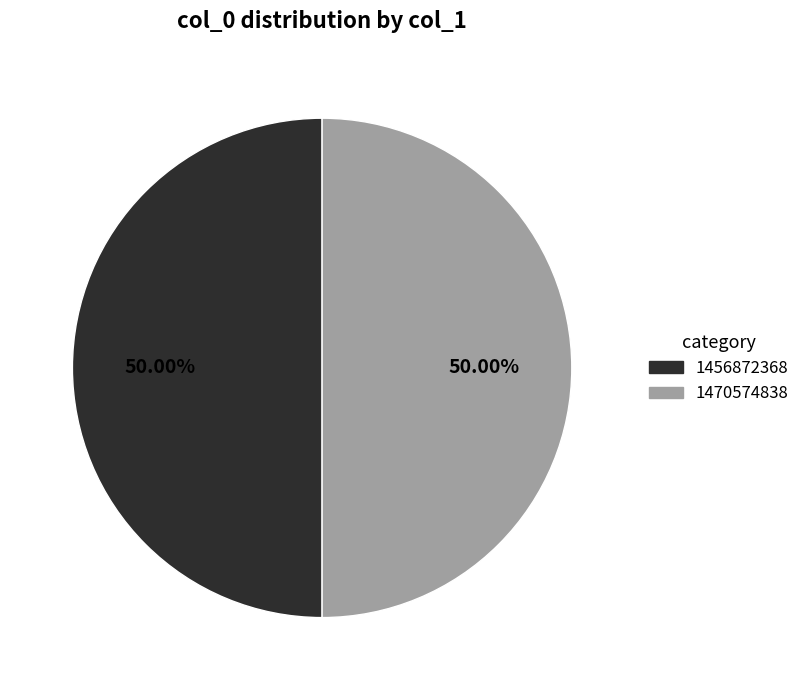

How many slices are in this pie chart?

2